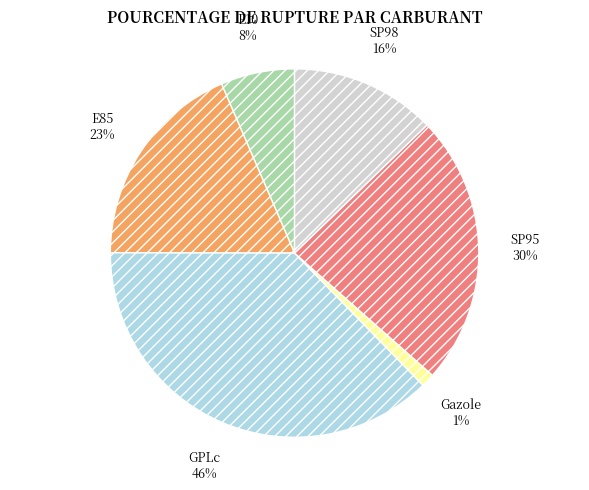

Do E10 and GPLc together represent more than half of the pie?

No